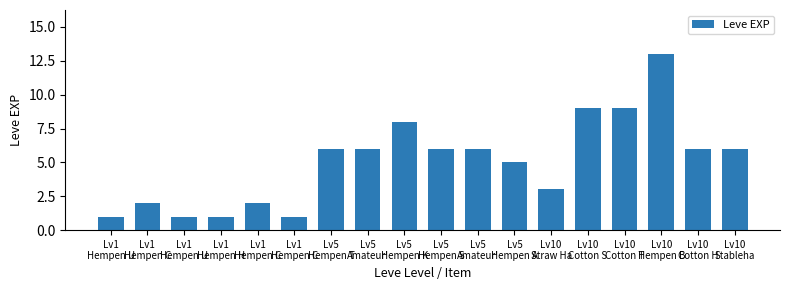

How many series are shown in this chart?

1